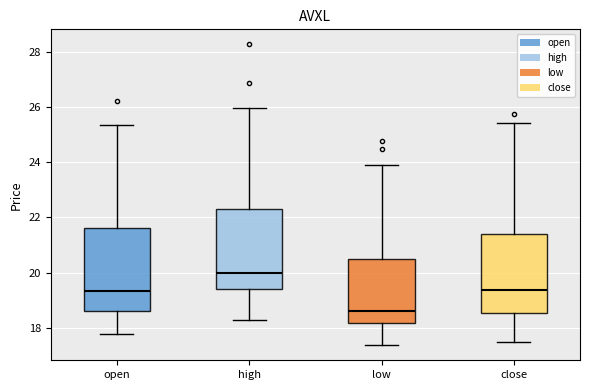

Where is the upper edge of the box for open on the y-axis? The values are not printed on the chart, so give them approximately, as read against the axis.

21.6